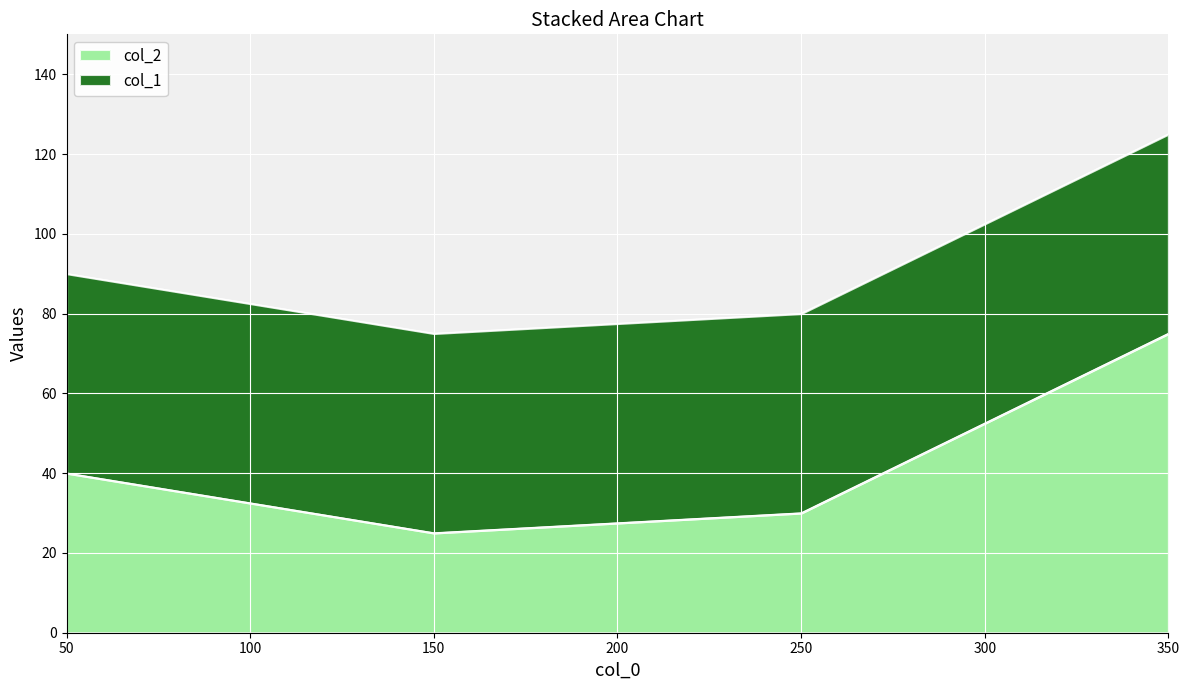

What is the sum of all values?

170